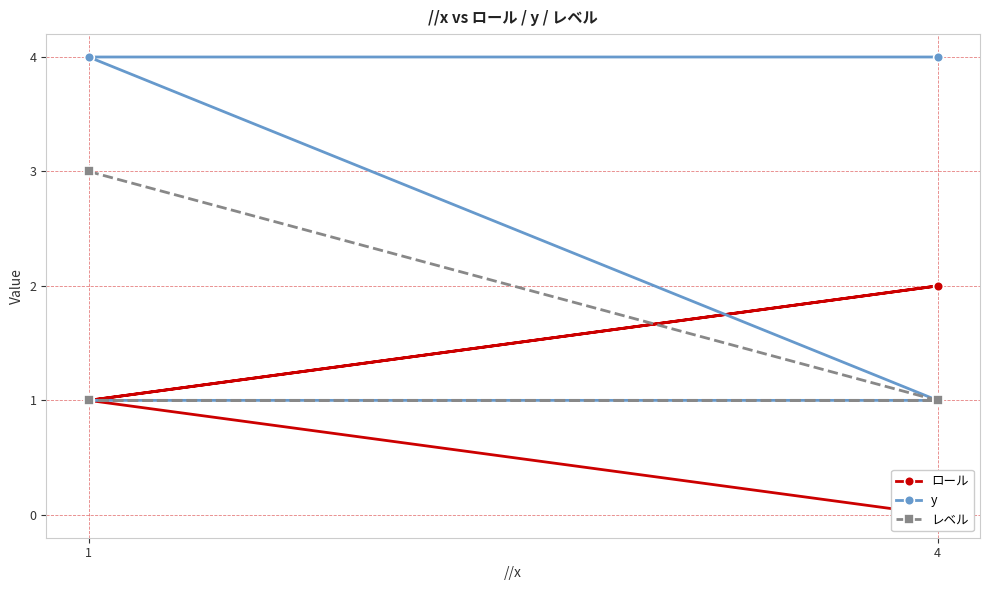

What are all the series names shown in the legend?

ロール, y, レベル